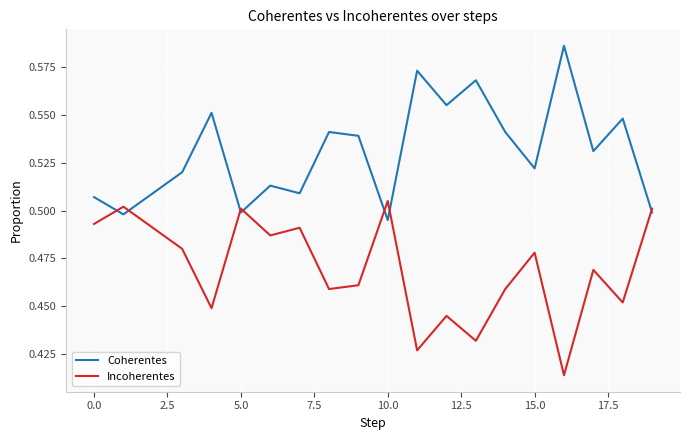

Rank the series by their average value, from lowest to highest.

Incoherentes, Coherentes